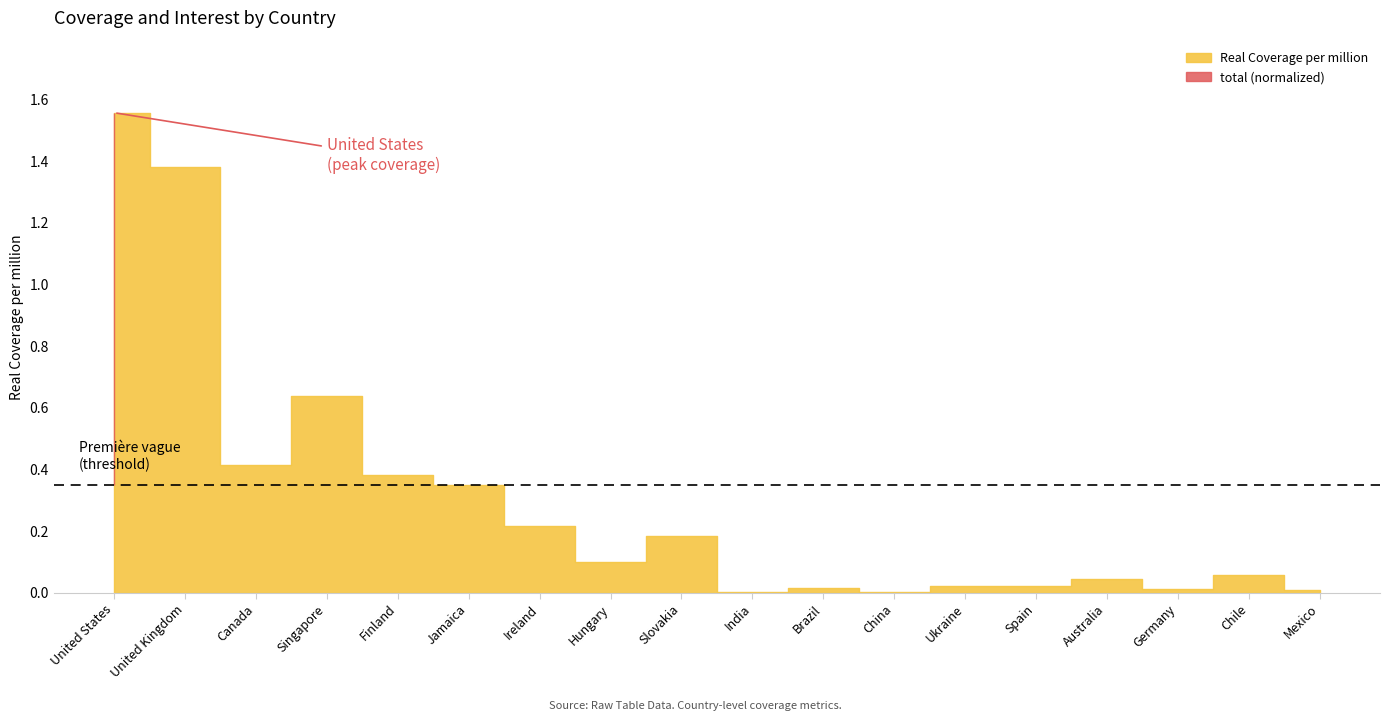

At which label is the value closest to 0?

China